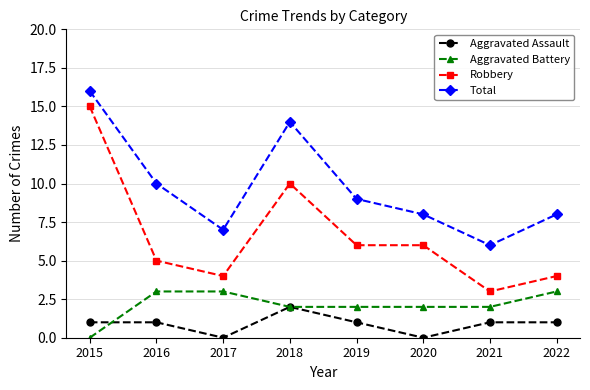

Which category has the highest value across all series?

2015